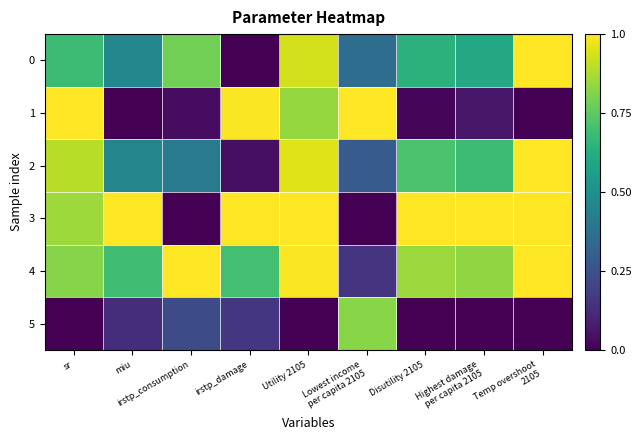

At irstp_damage, list the series in order from smallest to largest.

0, 2, 5, 4, 1, 3